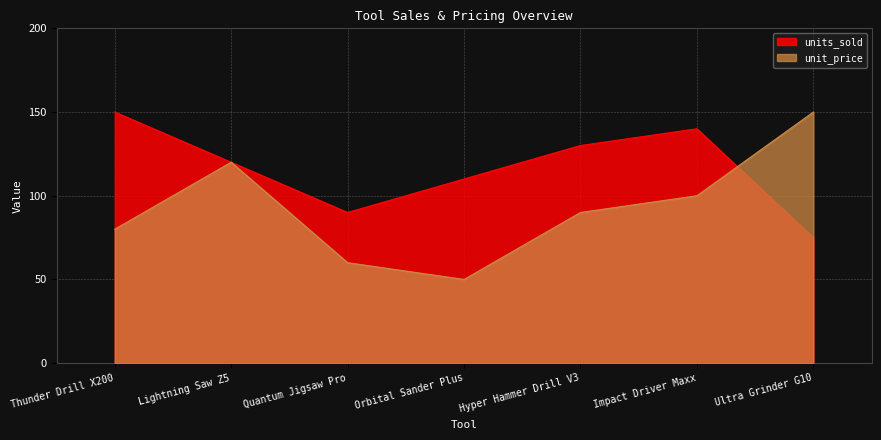

At how many categories does at least one series exceed 124?

4